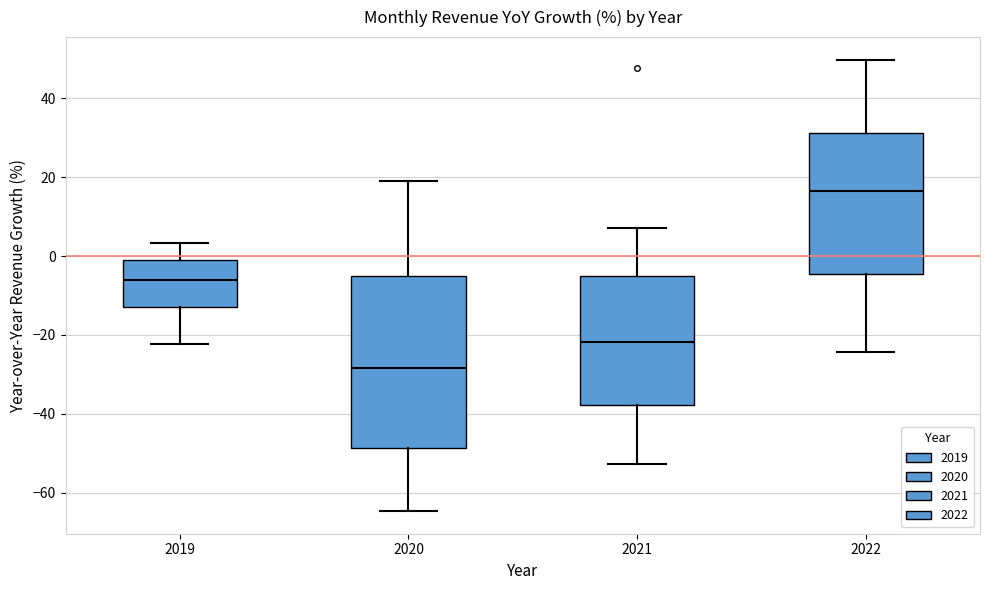

Where is the upper edge of the box at x = 2022 on the y-axis? The values are not printed on the chart, so give them approximately, as read against the axis.

32